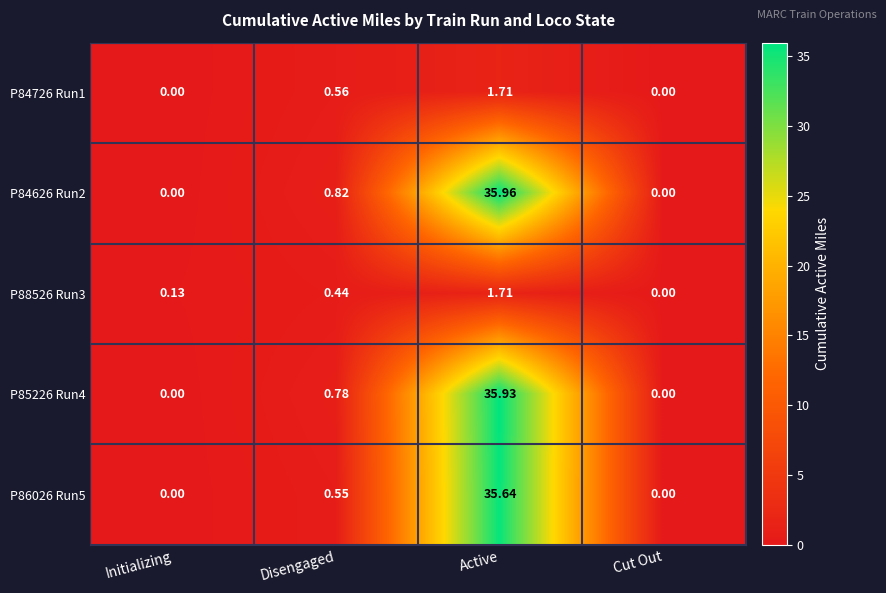

Which category has the highest value in the P84726 Run1 series?

Active